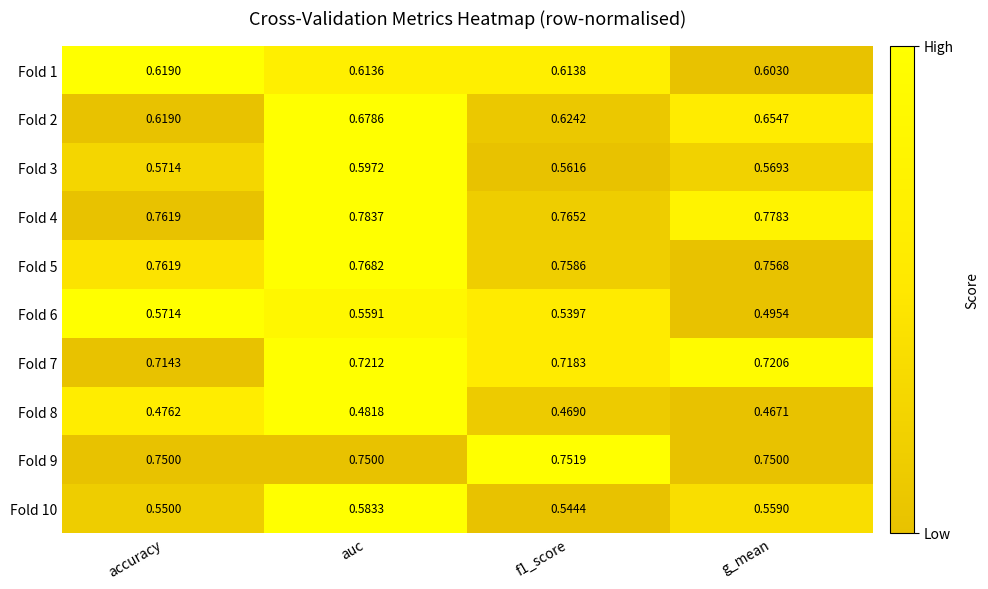

Where is Fold 4 nearest to the value 0?

accuracy